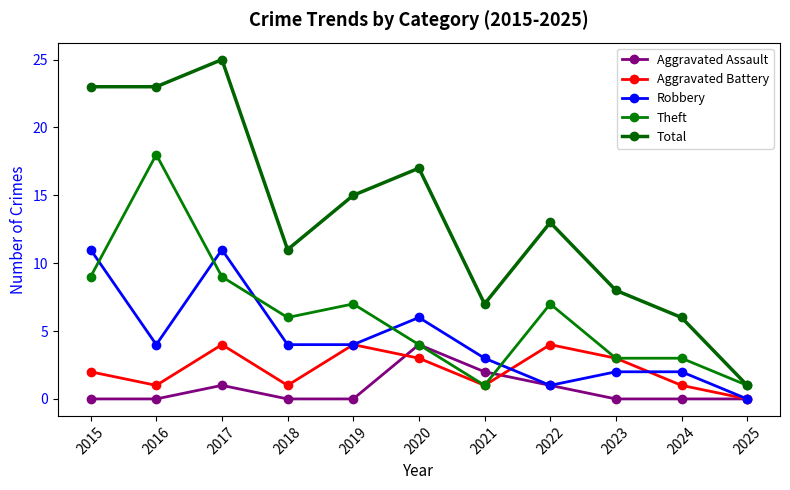

How many lines are shown in the chart?

5